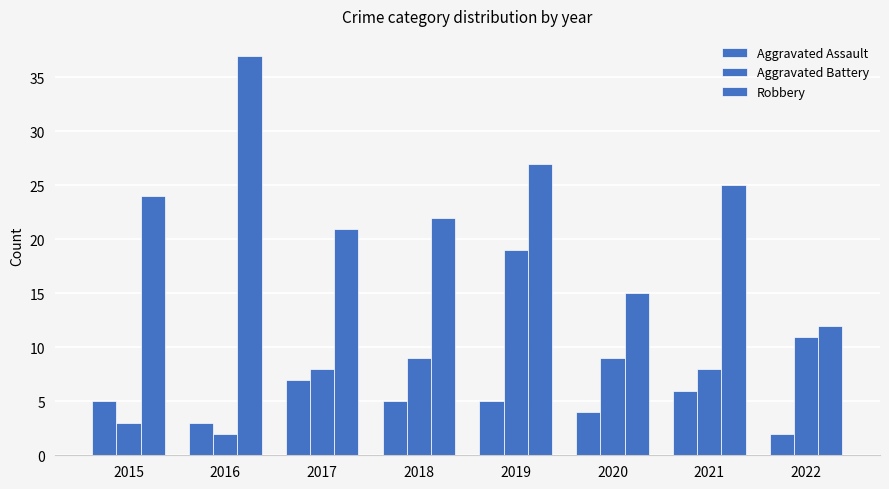

What is the value of the Robbery bar at the 3rd from the left?

21